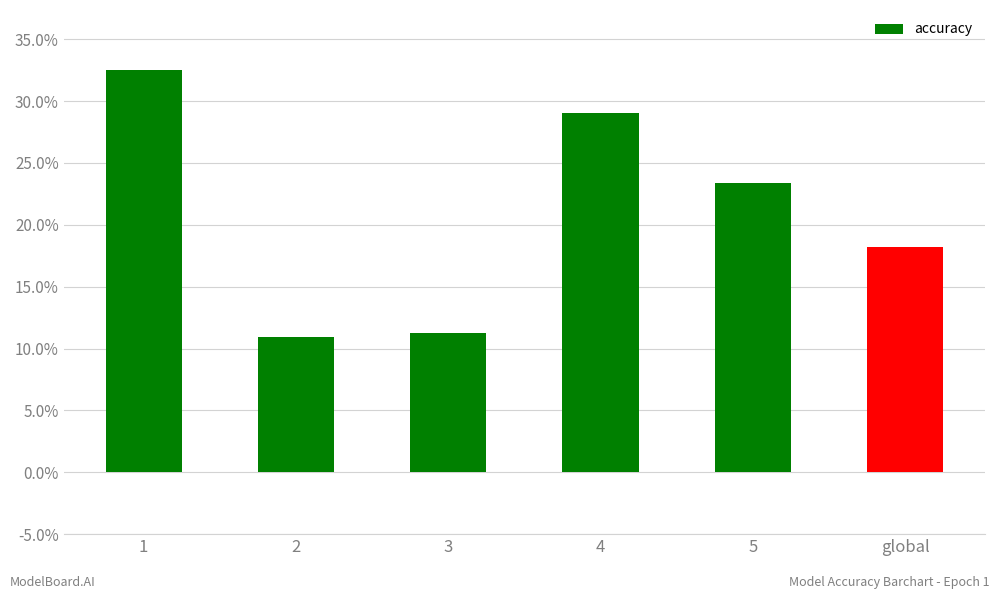

What is the label of the 1st bar from the left?

1